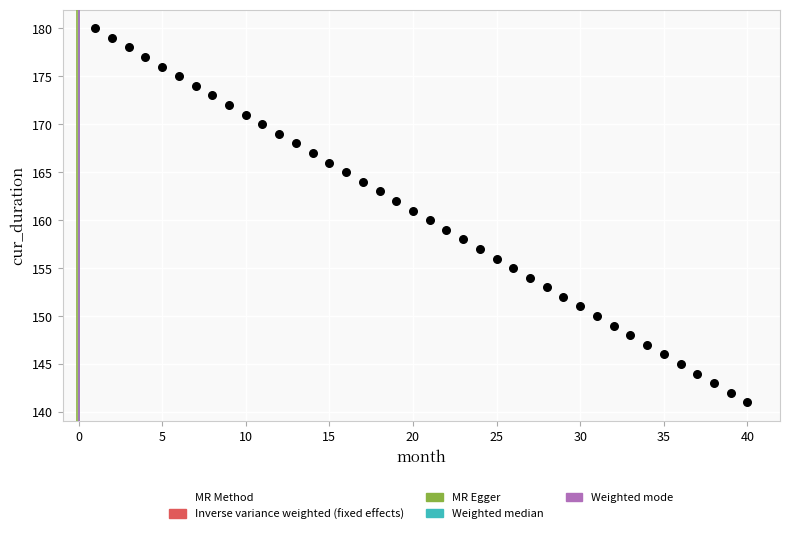

What is the range of Y values (max minus min)?

39